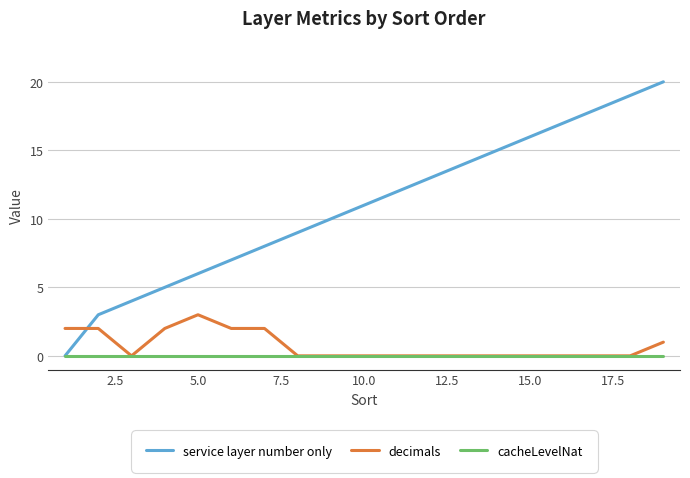

Which series has the largest total across all categories?

service layer number only